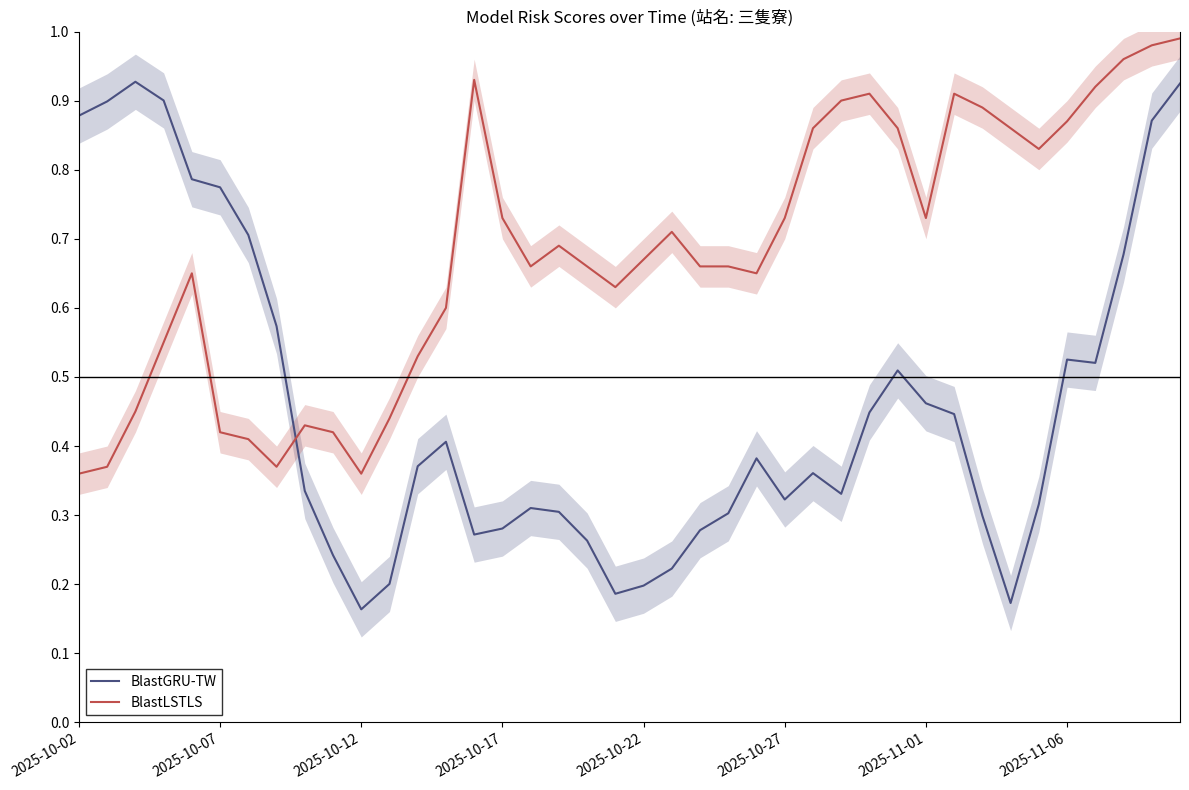

After their last crossing, which series has the higher values: BlastLSTLS or BlastGRU-TW?

BlastLSTLS